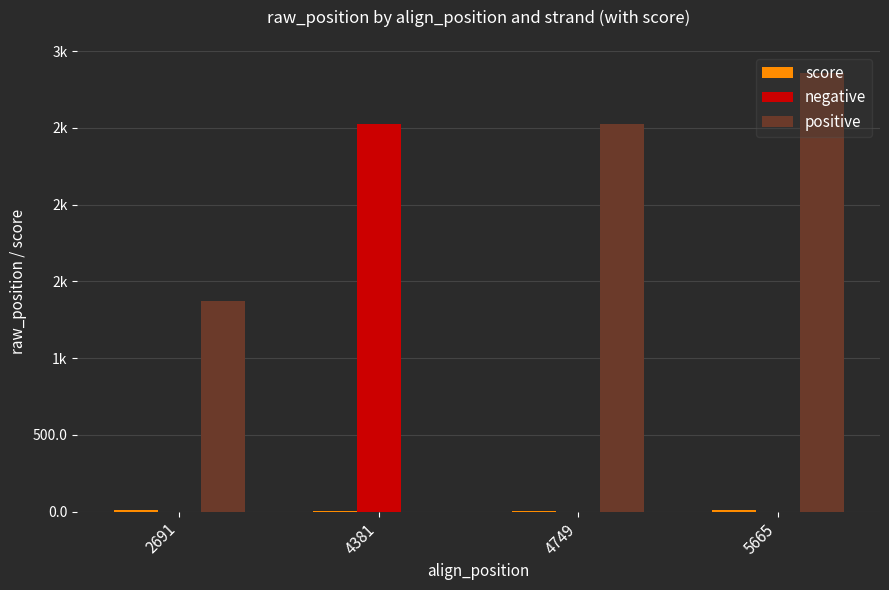

Reading left to right, extract all data points from this chart.

score: 2691=8.4	4381=1.4	4749=2.1	5665=8.4
negative: 2691=0.0	4381=2524.0	4749=0.0	5665=0.0
positive: 2691=1369.0	4381=0.0	4749=2524.0	5665=2858.0